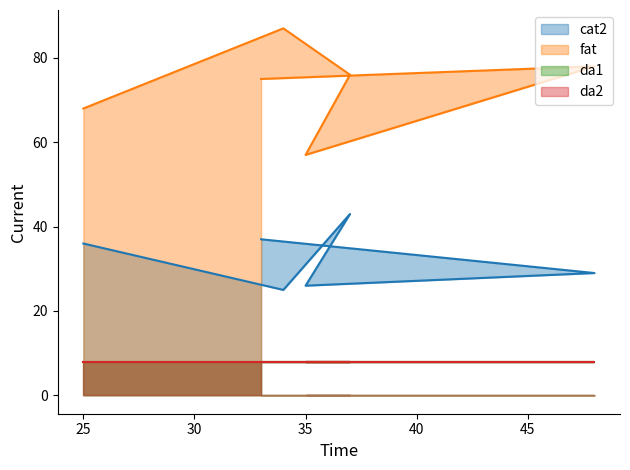

Is the value of da2 line at 30 greater than the value of fat line at 30?

No